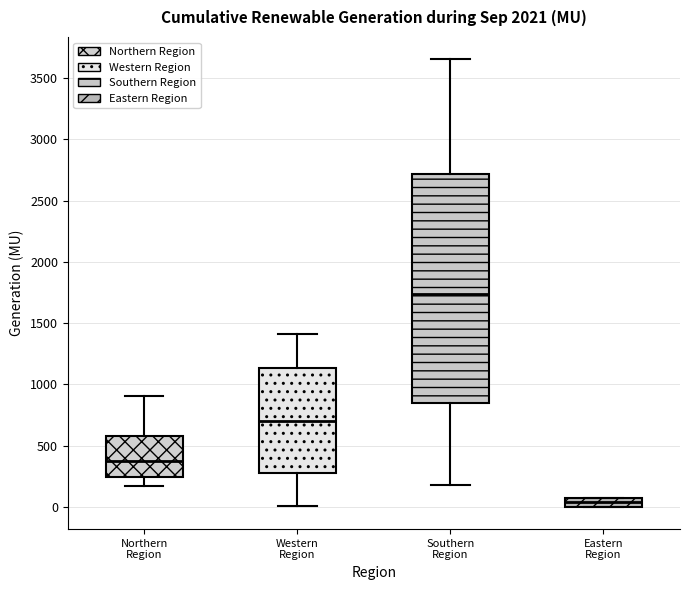

Which box's median line is the lowest?

Eastern Region